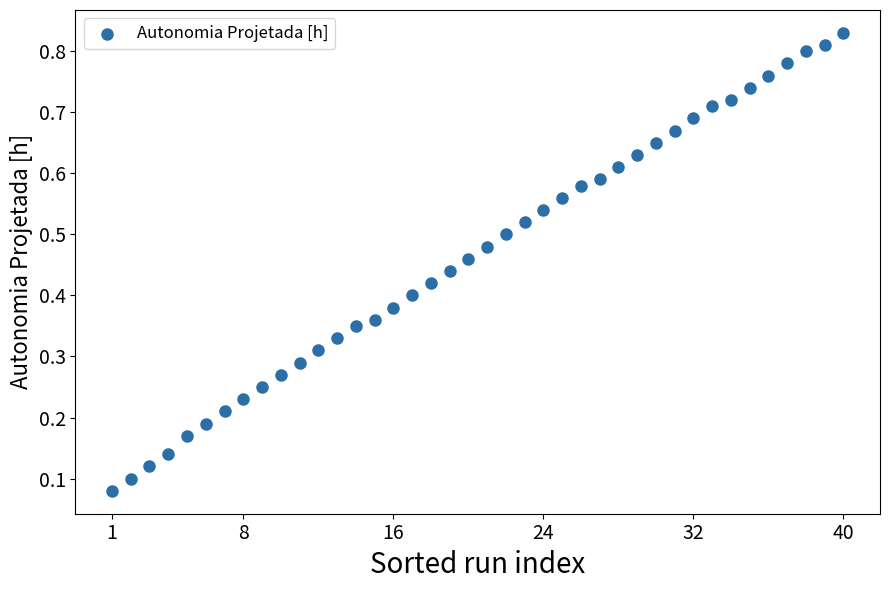

What is the range of X values (max minus min)?

39.0